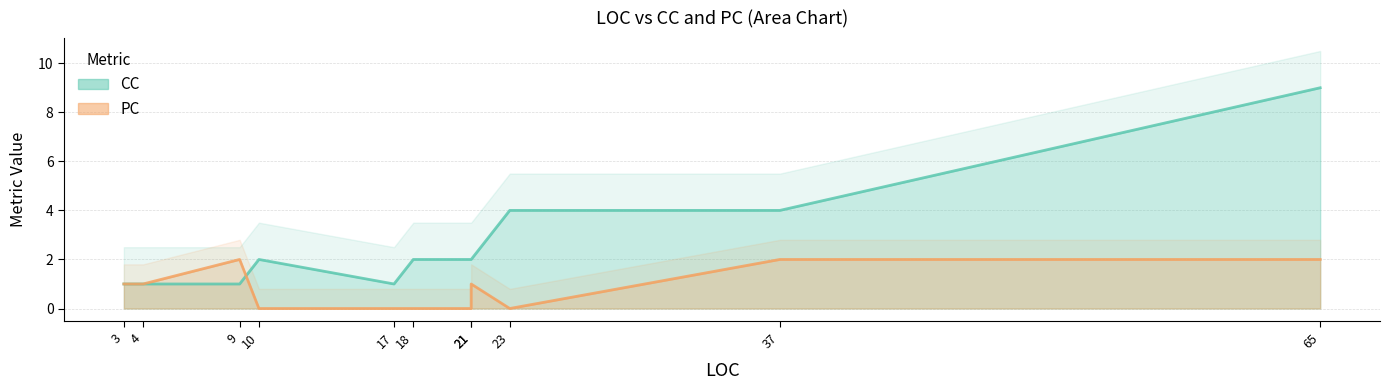

Reading left to right, what are all the values shown in this chart?

CC: 10=2	18=2	23=4	3=1	9=1	21=2	17=1	37=4	65=9	4=1	21=2
PC: 10=0	18=0	23=0	3=1	9=2	21=0	17=0	37=2	65=2	4=1	21=1